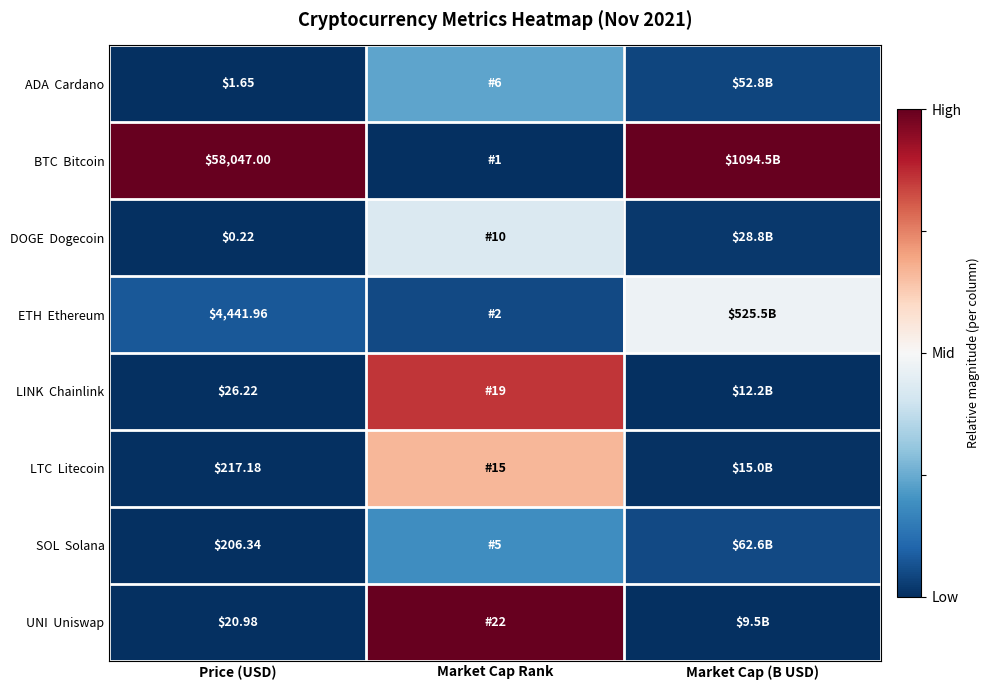

The value of SOL Solana at Market Cap (B USD) is 0.0. True or false?

False